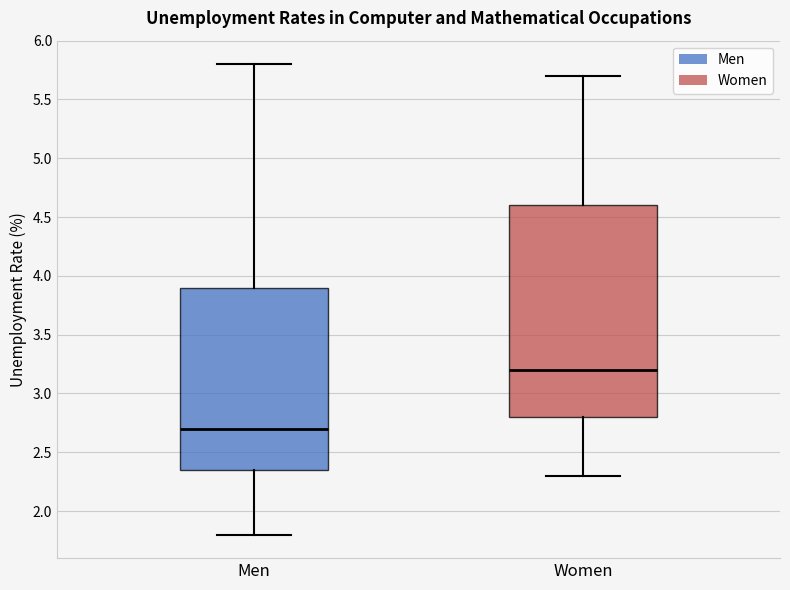

Comparing the boxes themselves (not the whiskers), which one is the tallest?

Women